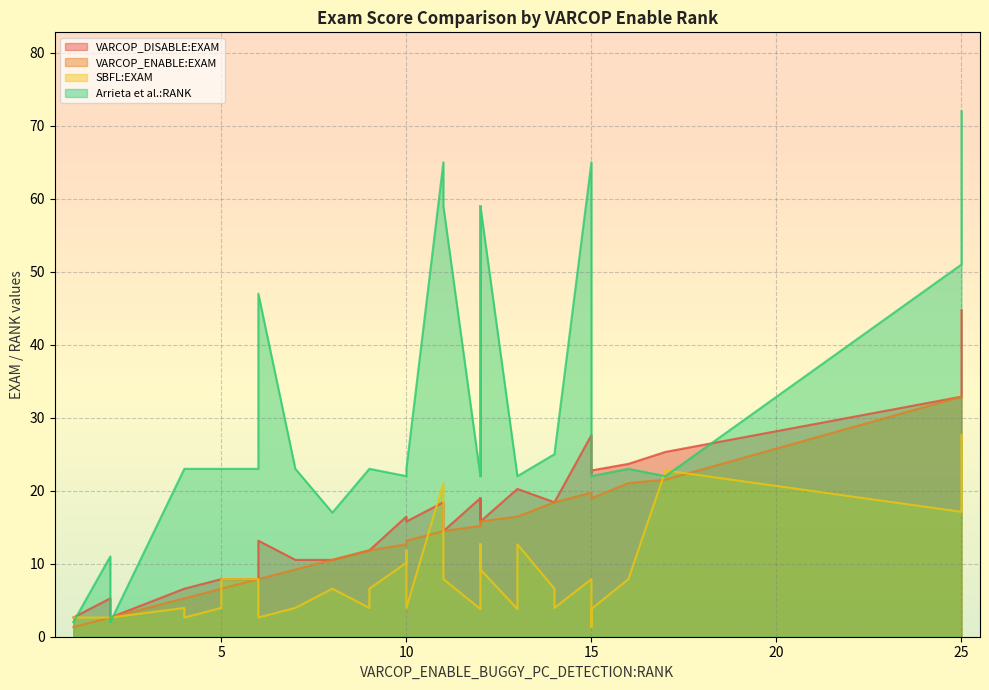

What is the value of the VARCOP_ENABLE:EXAM point at the 24th from the left?

7.9